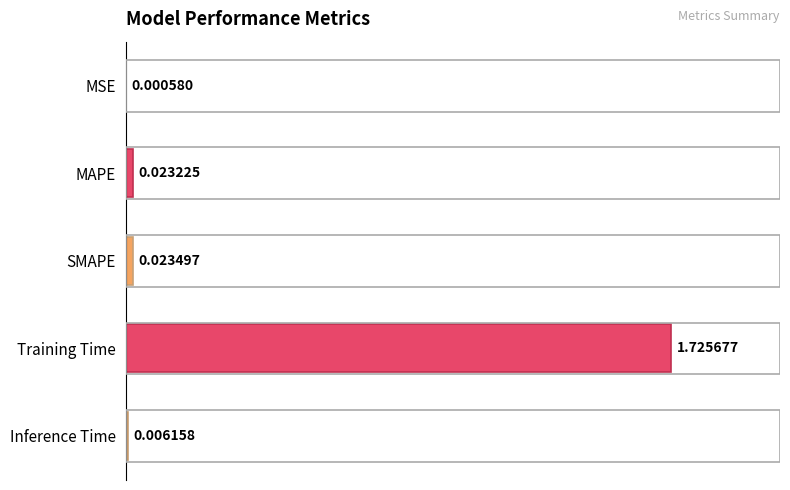

Which label corresponds to the largest value in the chart?

Training Time